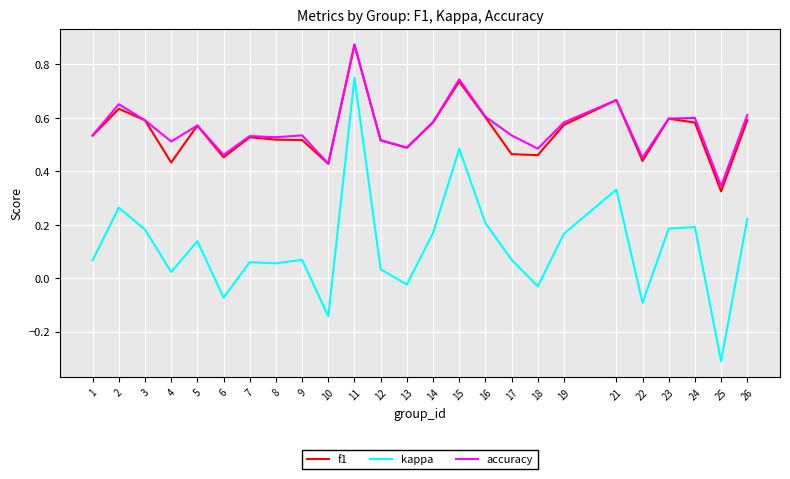

What is the sum of all f1 values?

13.7